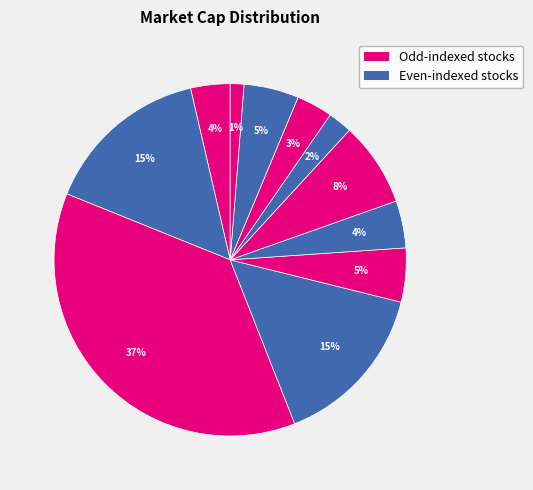

Is there any slice that represents more than half of the pie?

No